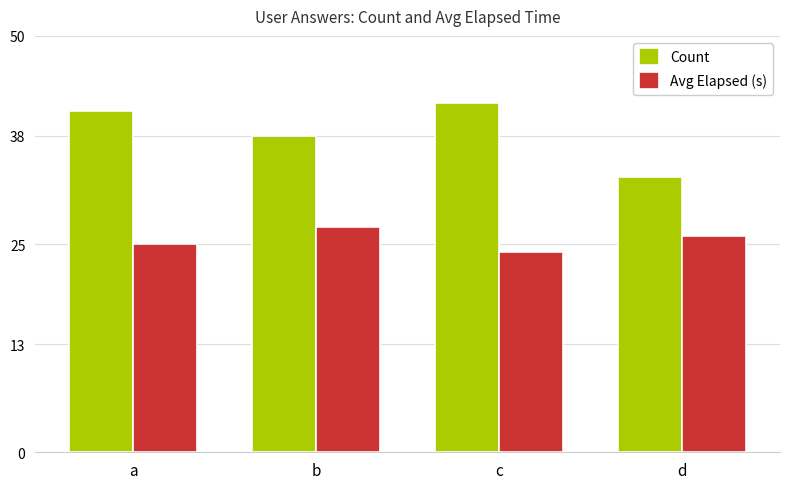

Is it true that Avg Elapsed (s) equals 24 at c?

True